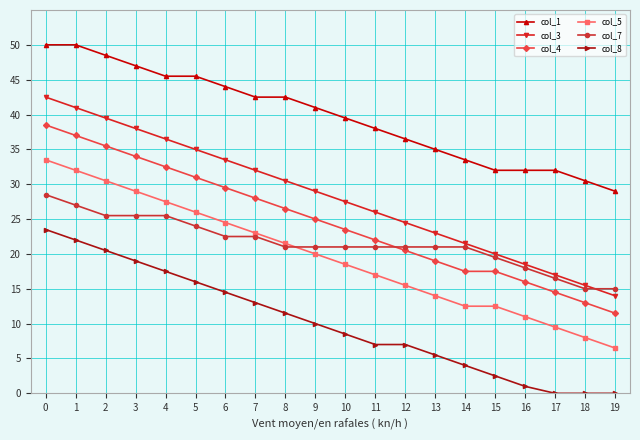

At how many categories does at least one series exceed 14?

20